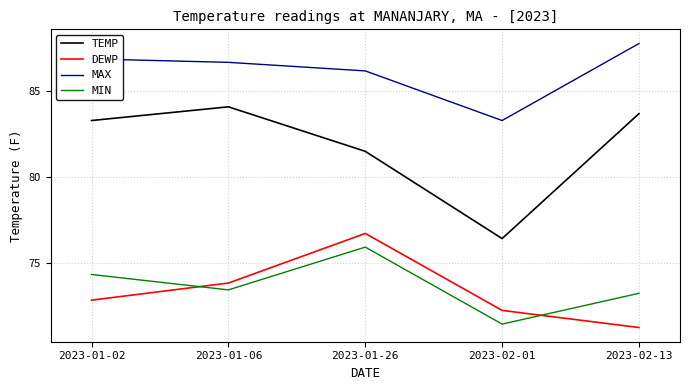

Between 2023-01-02 and 2023-01-26, which series saw the biggest shift?

DEWP